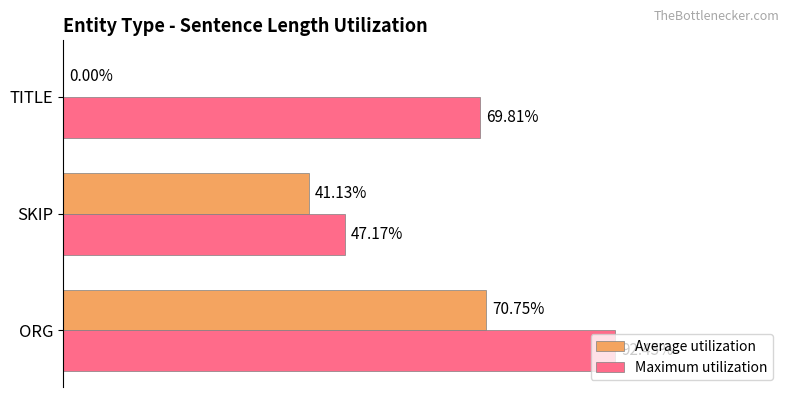

Between ORG and SKIP, which series saw the biggest shift?

Maximum utilization